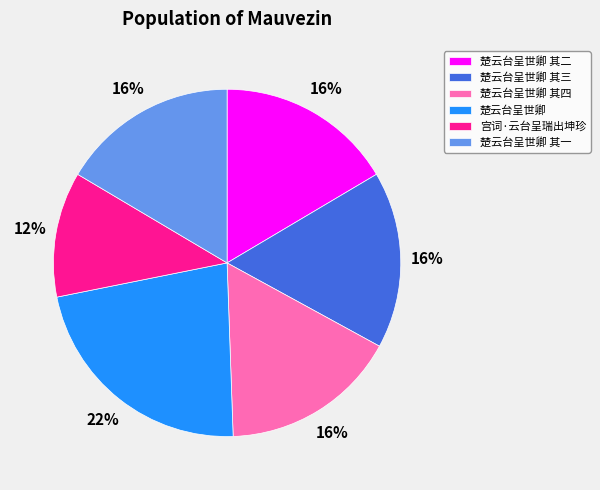

Which slice is the largest?

楚云台呈世卿